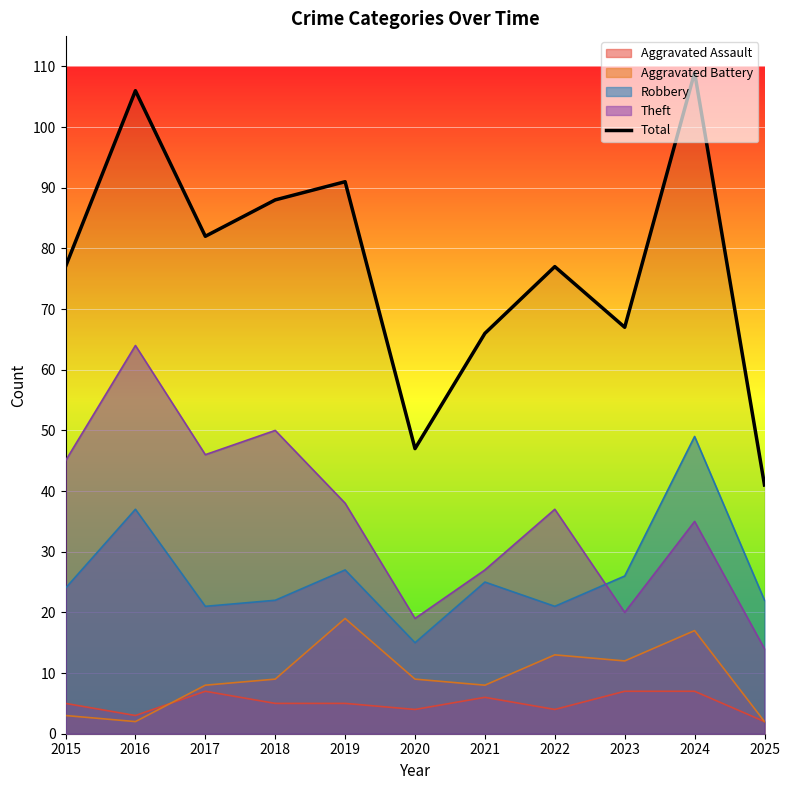

How many lines are shown in the chart?

5